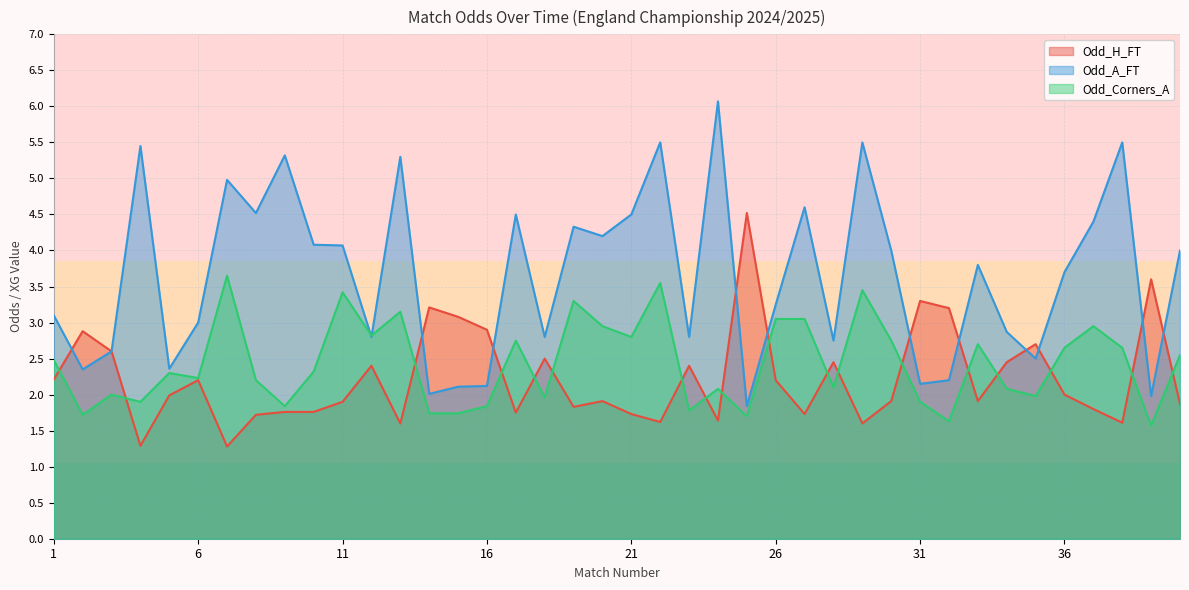

What is the sum of all Odd_H_FT values?

89.0